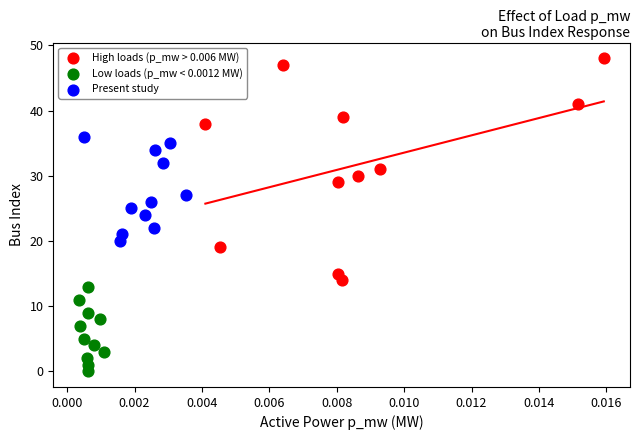

Which series reaches the minimum Y coordinate?

Low loads (p_mw < 0.0012 MW)